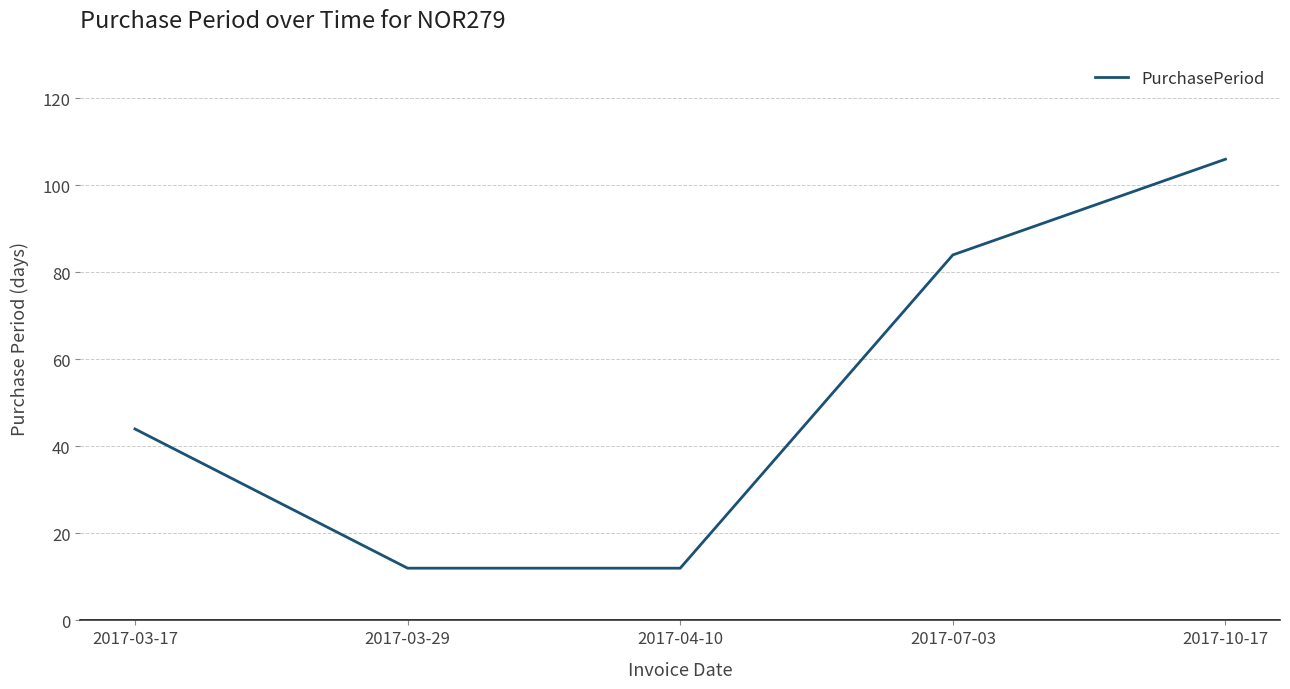

At which label is the value closest to 59?

2017-03-17